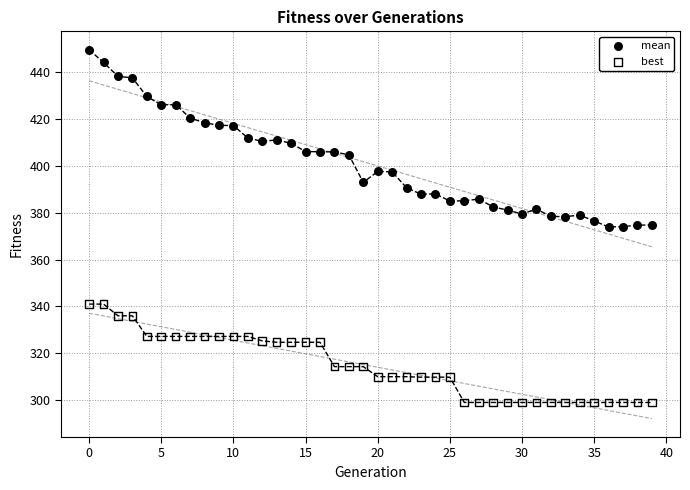

Which series has the widest spread of Y values?

mean